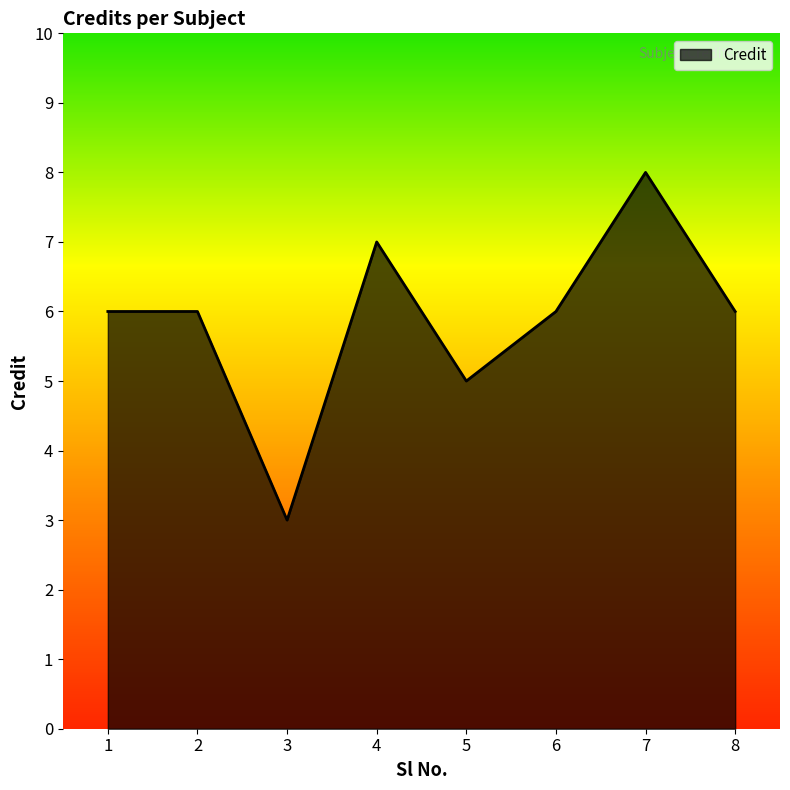

How many interior local valleys (lower than both neighbors) does the data have?

2